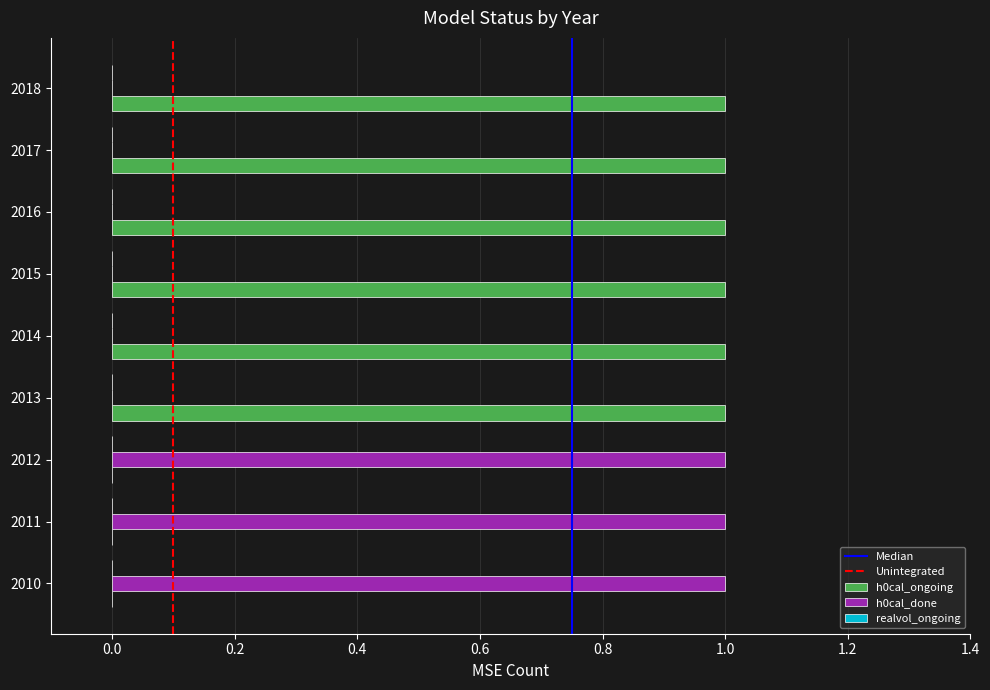

Which series has the largest total across all categories?

h0cal_ongoing